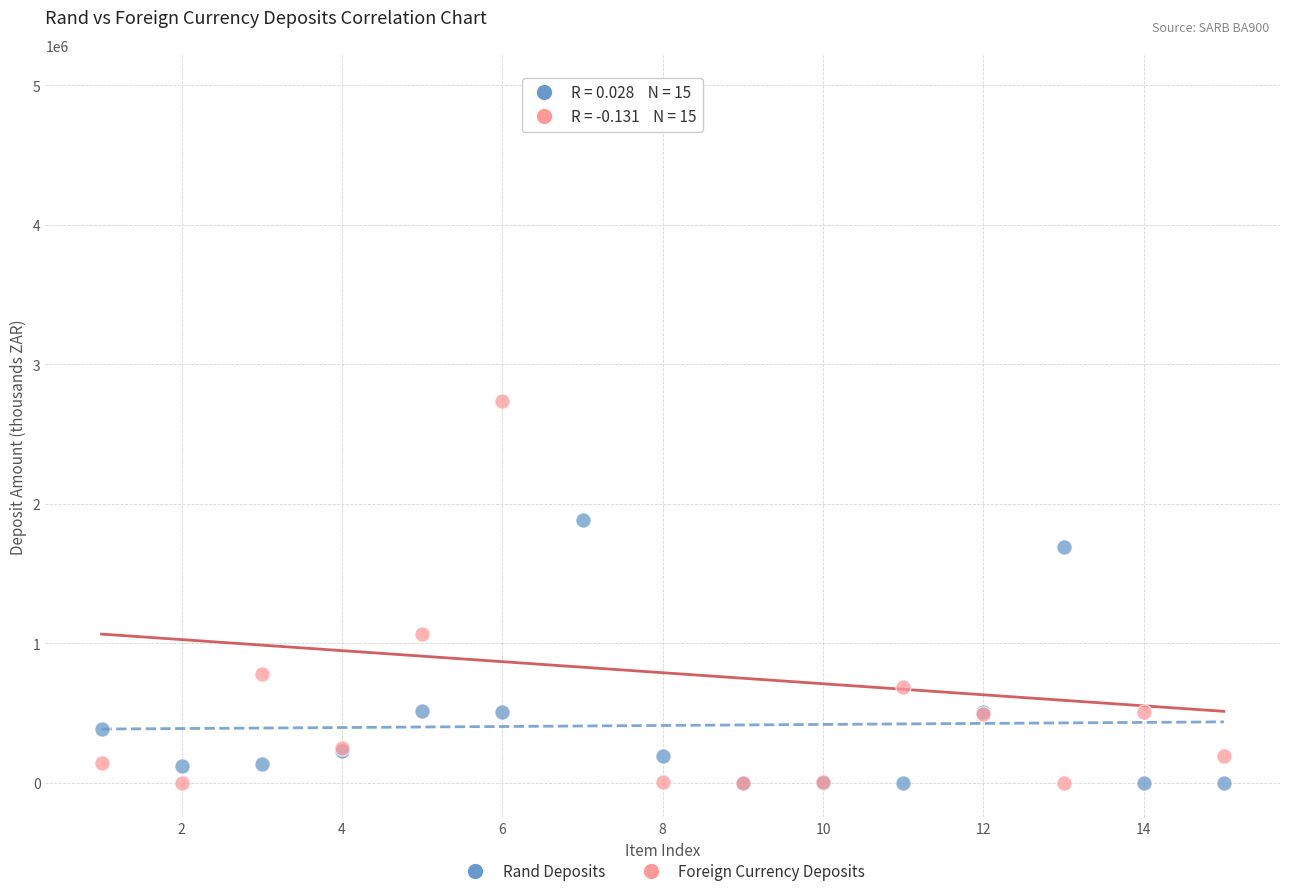

In the Foreign Currency Deposits series, what Y value is closest to 2484349?

2733842